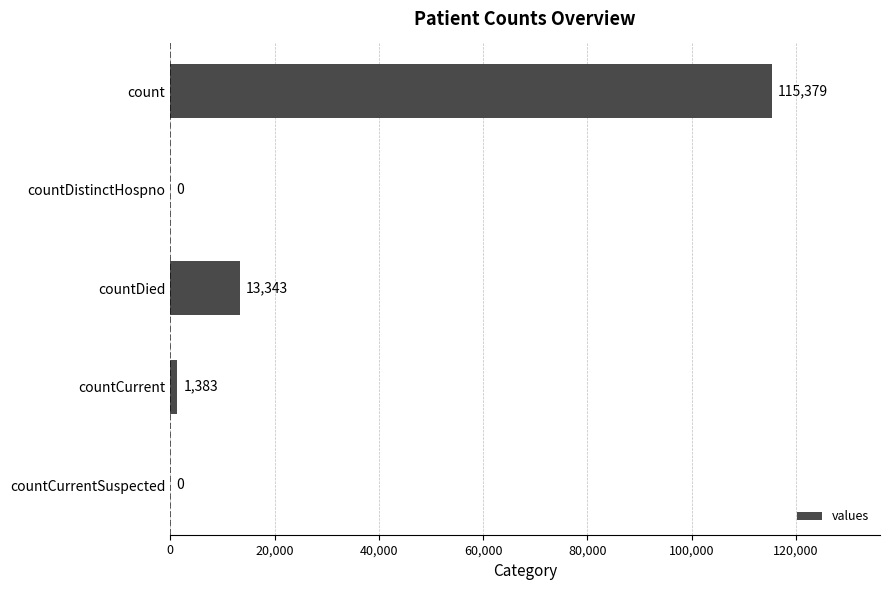

True or false: the data shows 23201 at countDied.

False